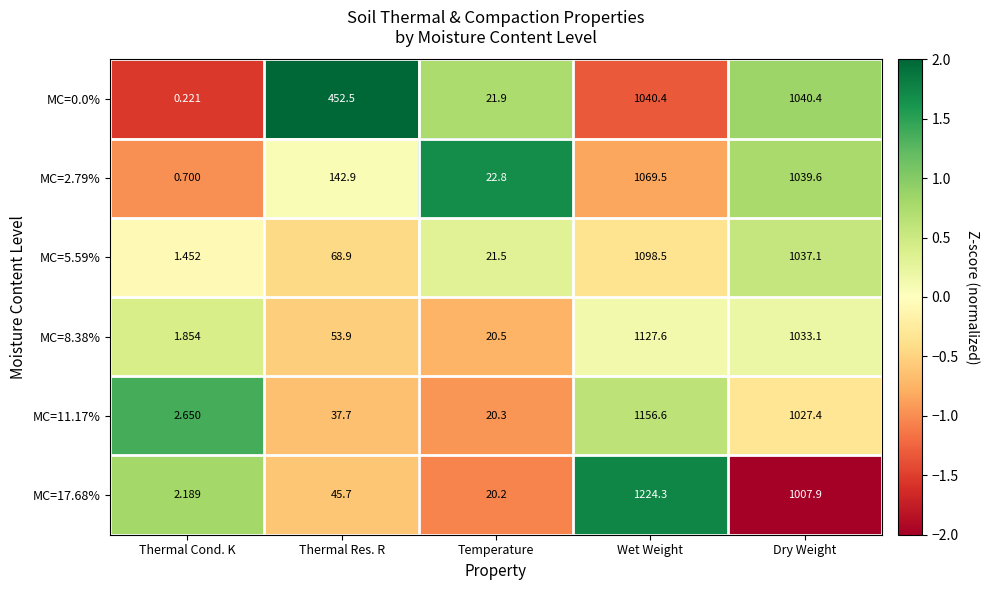

Which series has the largest total across all categories?

MC=0.0%